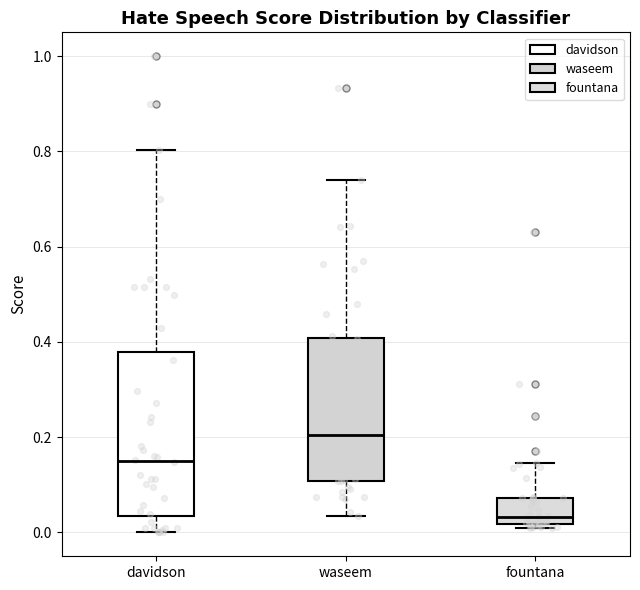

Reading left to right, transcribe this box plot: for each box, give where its median line is, the range the box spans, and where its two whiskers end, as read against the y-axis. The values are not printed on the chart, so give them approximately, as read against the axis.

davidson: median 0.16, box 0.04 to 0.38, whiskers 0.00 to 0.80
waseem: median 0.20, box 0.10 to 0.40, whiskers 0.04 to 0.74
fountana: median 0.04, box 0.02 to 0.08, whiskers 0.00 to 0.14